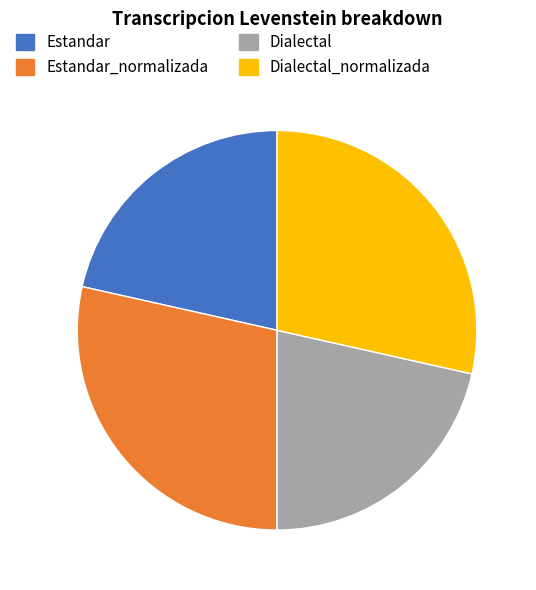

Which has a higher value, Dialectal_normalizada or Dialectal?

Dialectal_normalizada